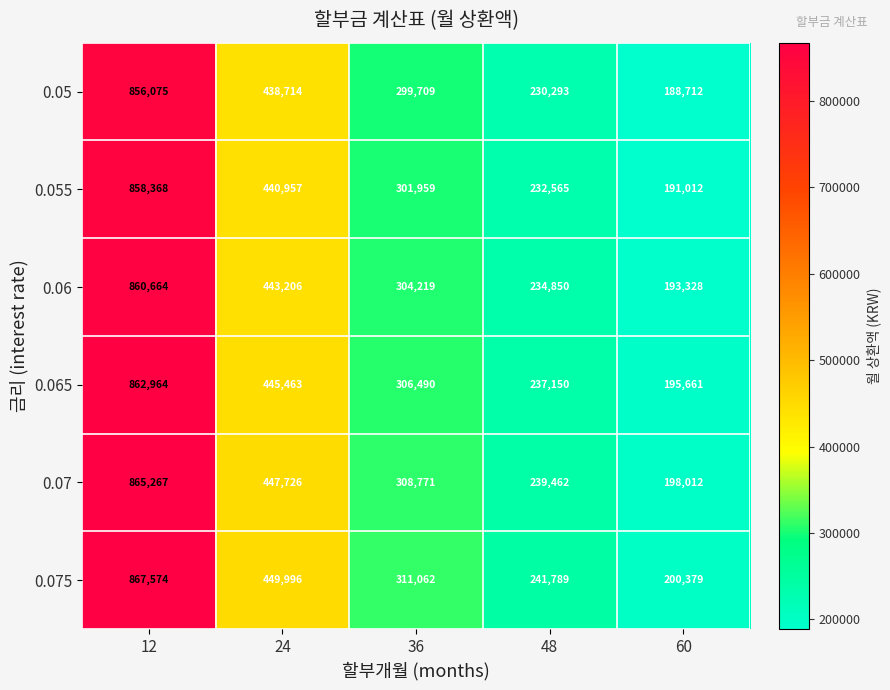

What is the total value across all series at 36?

1832210